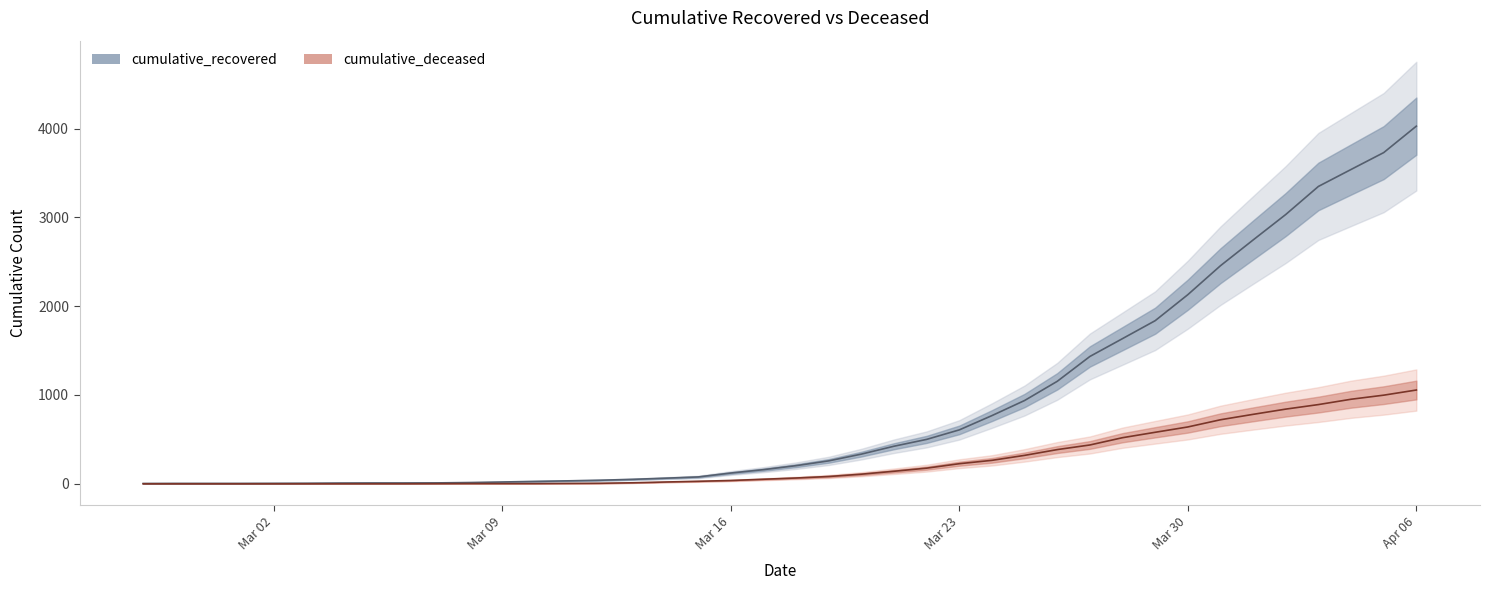

What is the label of the 40th point from the right?

2020-02-27